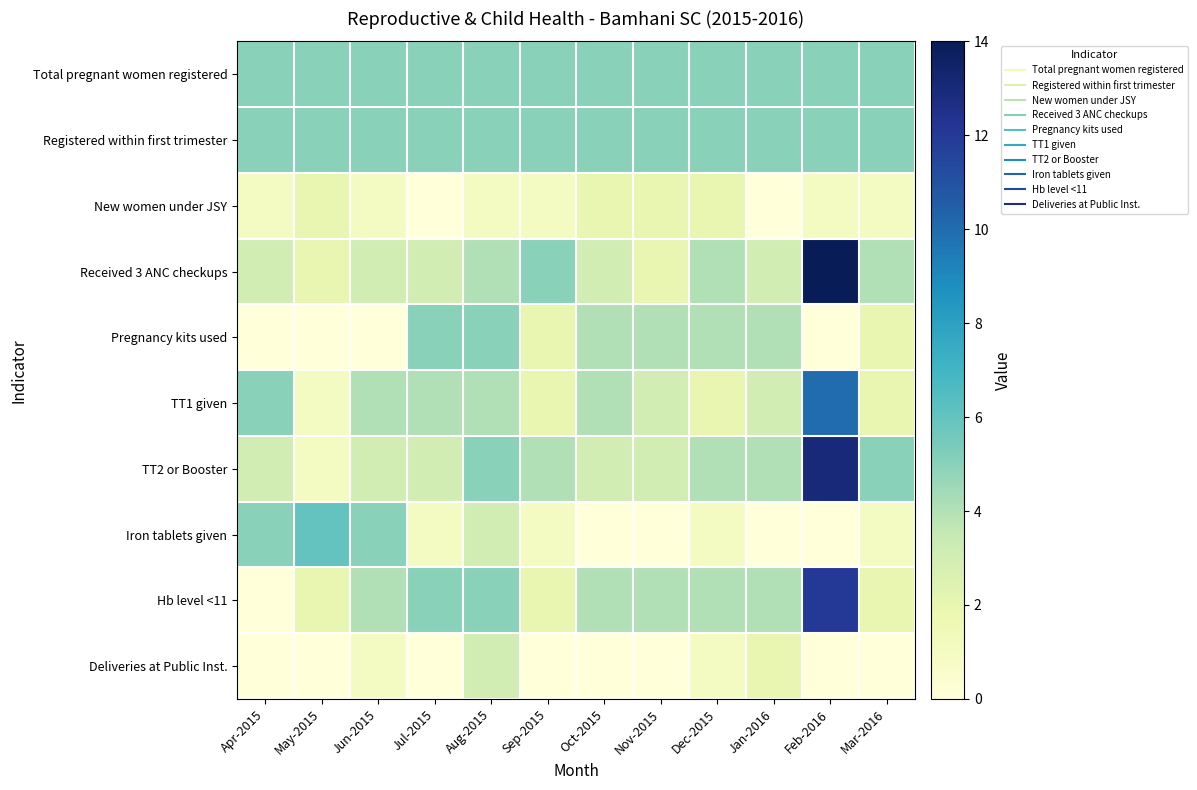

Rank the series by their maximum value, from lowest to highest.

New women under JSY, Deliveries at Public Inst., Total pregnant women registered, Registered within first trimester, Pregnancy kits used, Iron tablets given, TT1 given, Hb level <11, TT2 or Booster, Received 3 ANC checkups